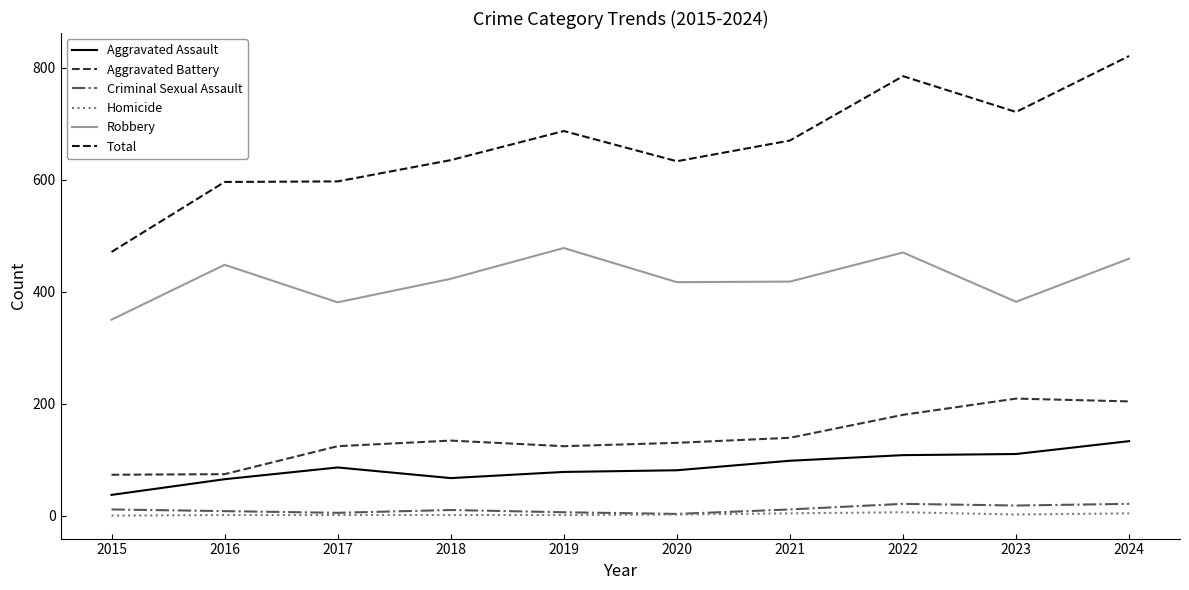

The value of Robbery at 2022 is 470. True or false?

True